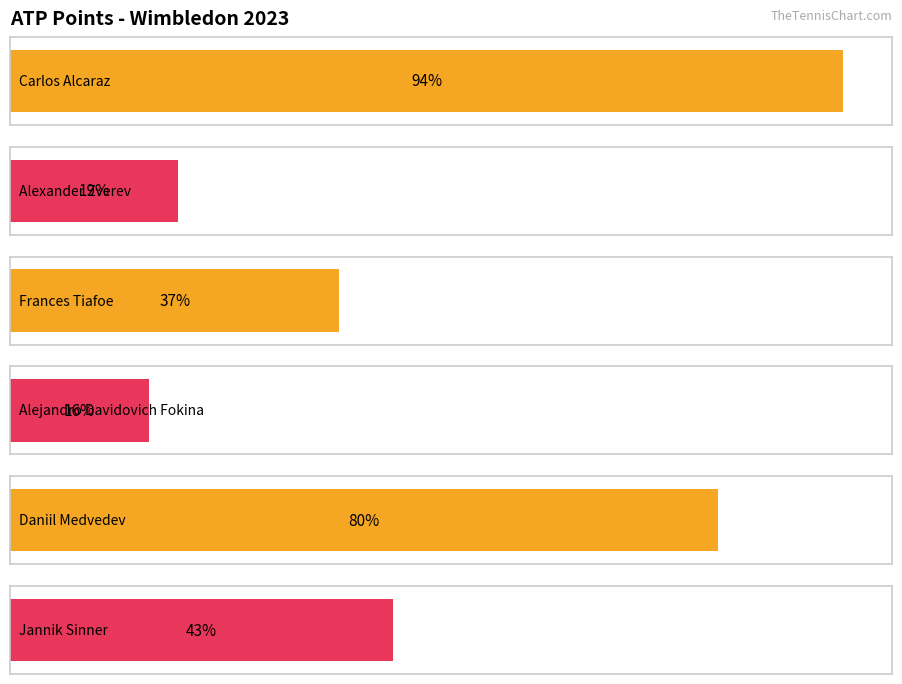

At which label is the value closest to 4185?

Jannik Sinner